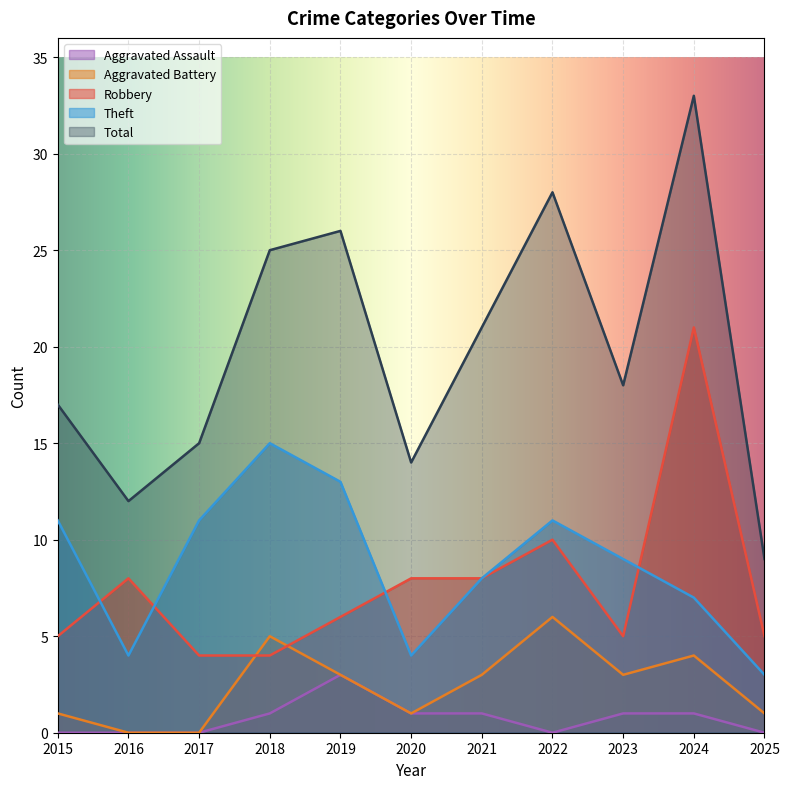

How many lines are shown in the chart?

5